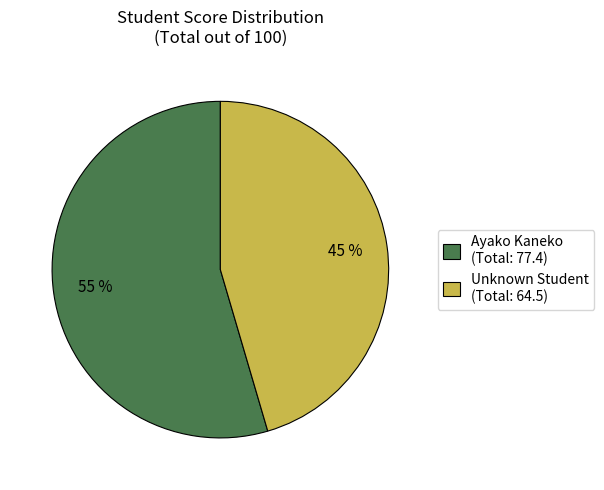

Is it true that Unknown Student is 58% of the pie?

False